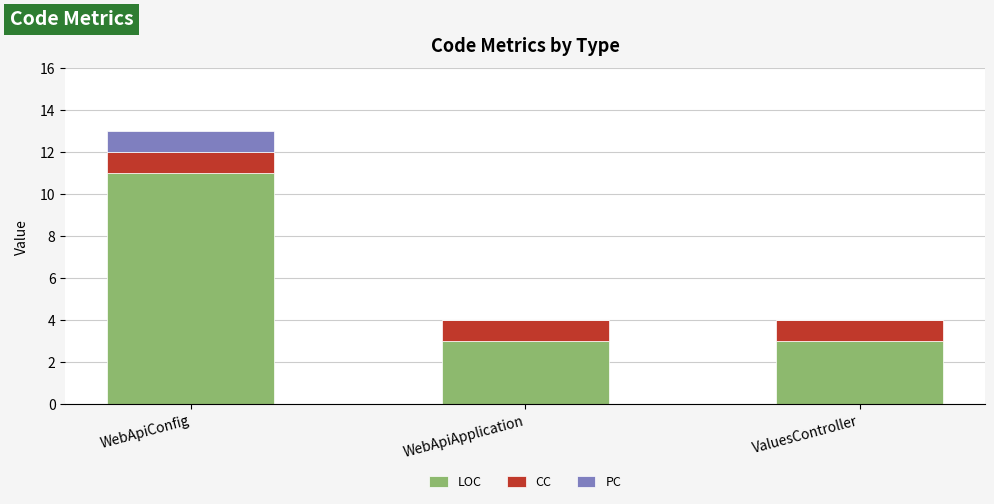

How many categories are shown in the chart?

3